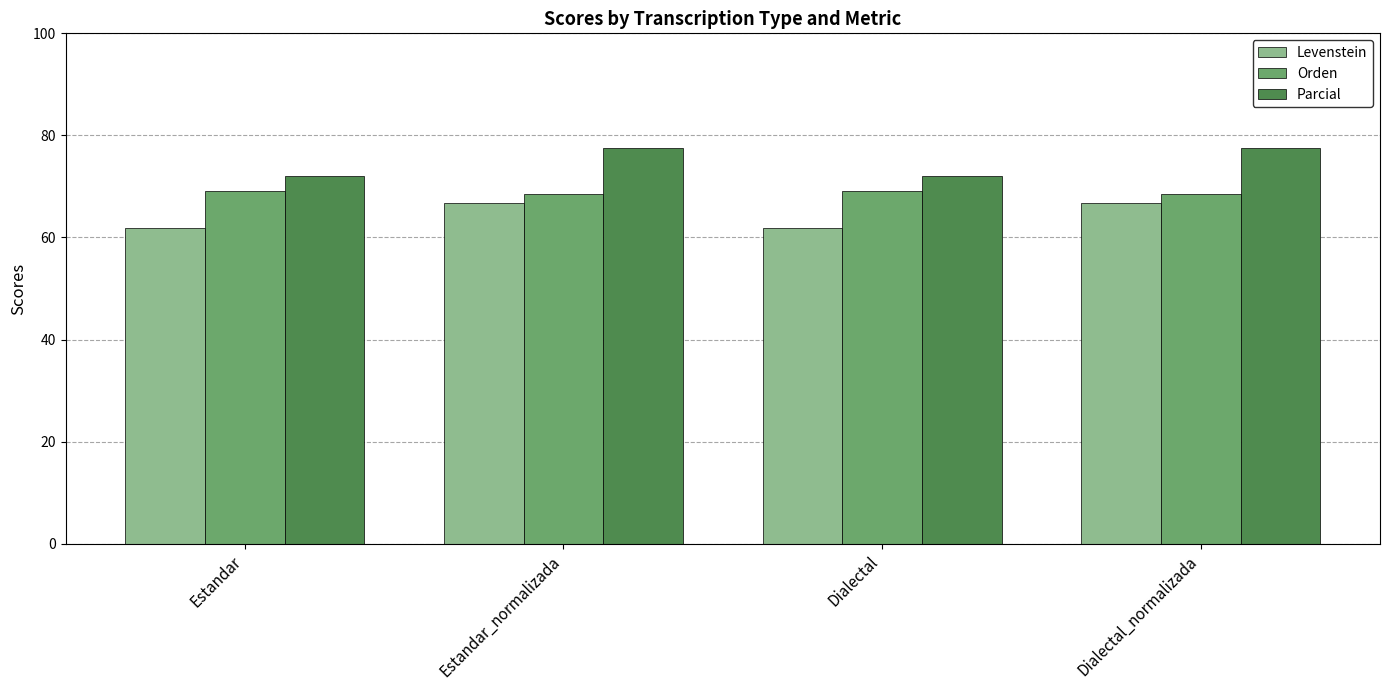

List the series in order of their overall mean, highest first.

Parcial, Orden, Levenstein